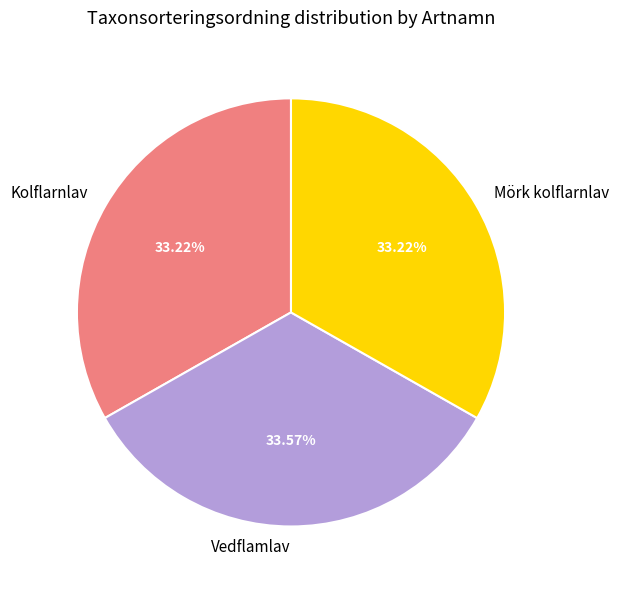

What is the ratio of the value at Mörk kolflarnlav to the value at Vedflamlav?

1.0